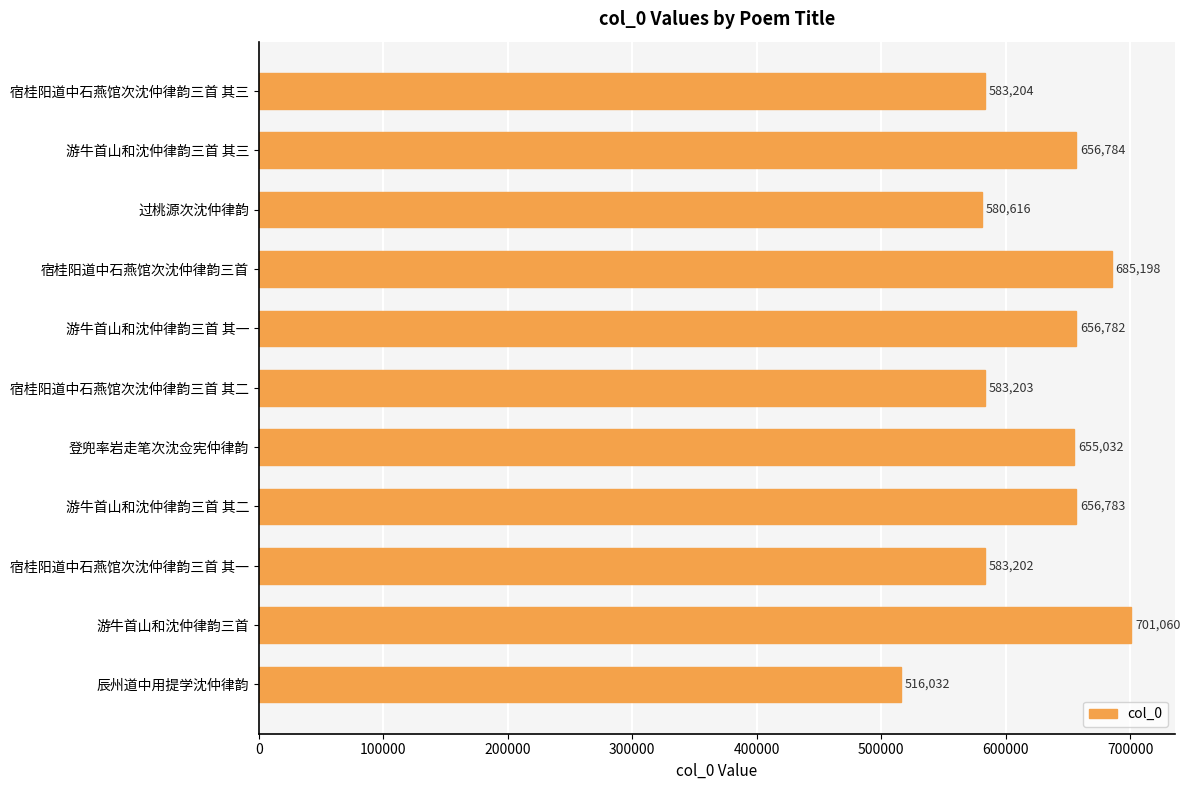

Count the number of categories in the chart.

11